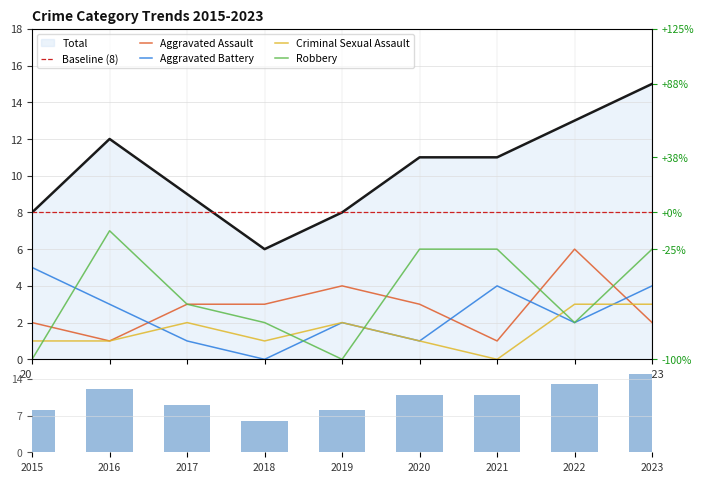

How many data points in Robbery are above 3?

4